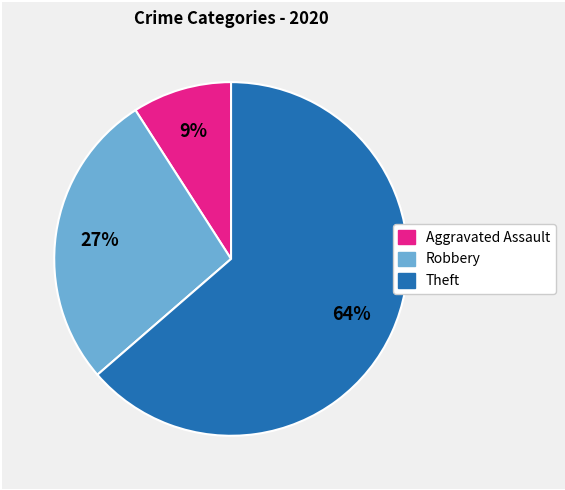

What is the smallest slice in the pie chart?

Aggravated Assault